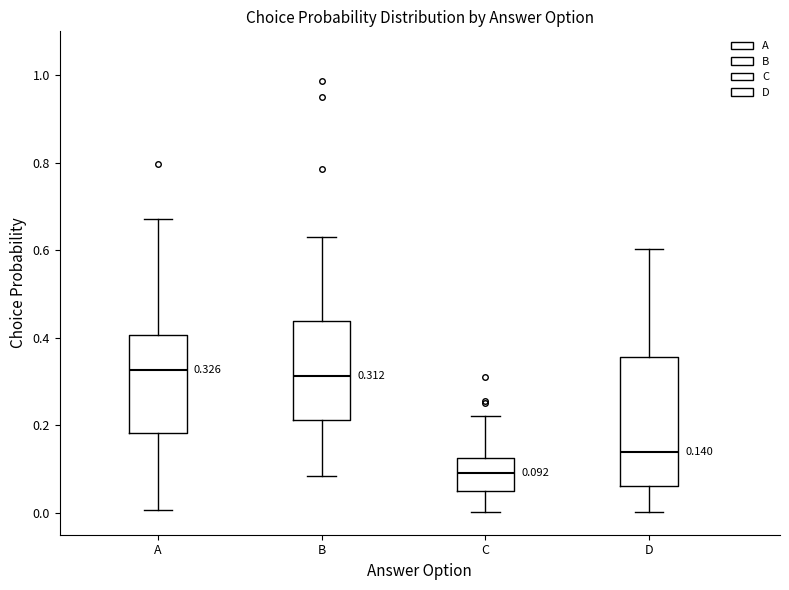

Comparing the boxes themselves (not the whiskers), which one is the tallest?

D